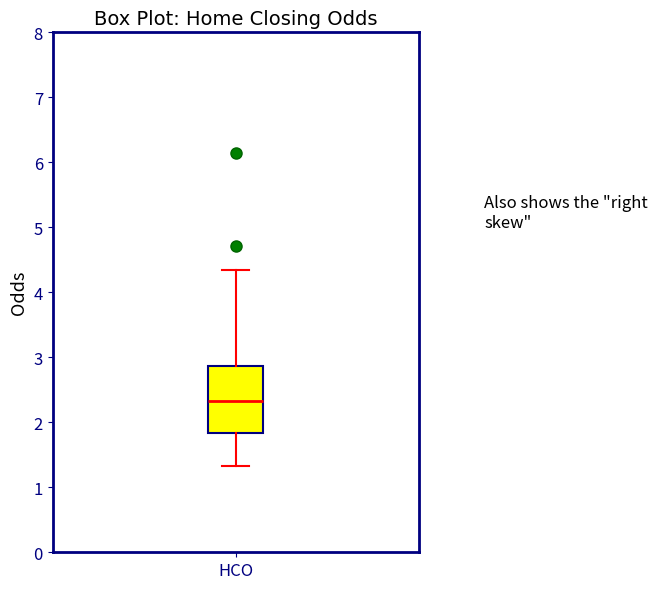

Read this box plot against the y-axis: the position of the median line, the range covered by the box, and the ends of both whiskers. The values are not printed on the chart, so give them approximately, as read against the axis.

median 2.3, box 1.8 to 2.9, whiskers 1.3 to 4.4